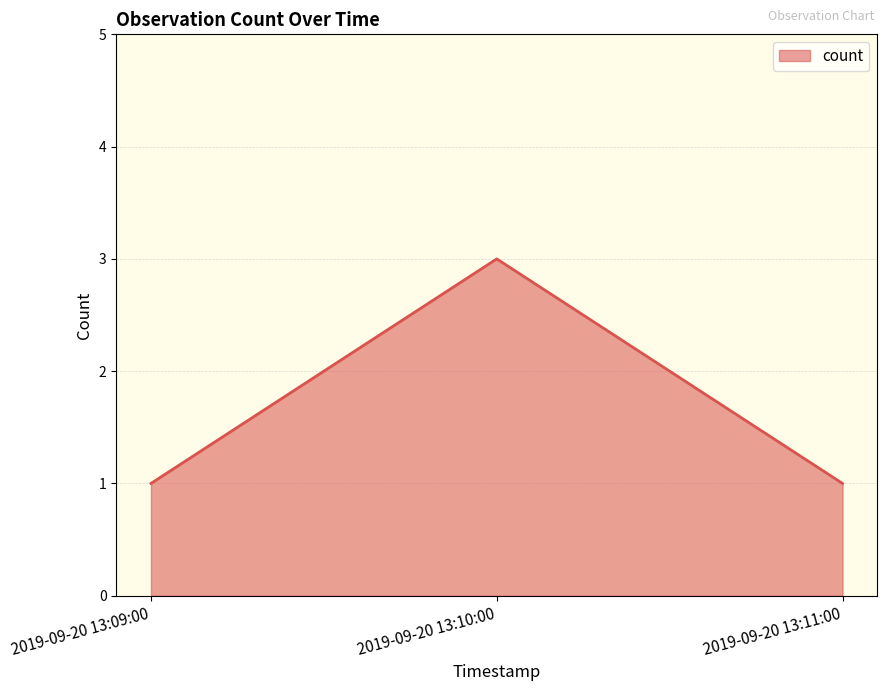

What is the sum of all values?

5